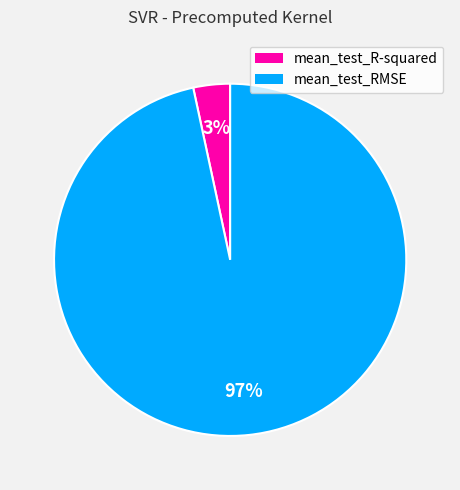

How many slices are in this pie chart?

2